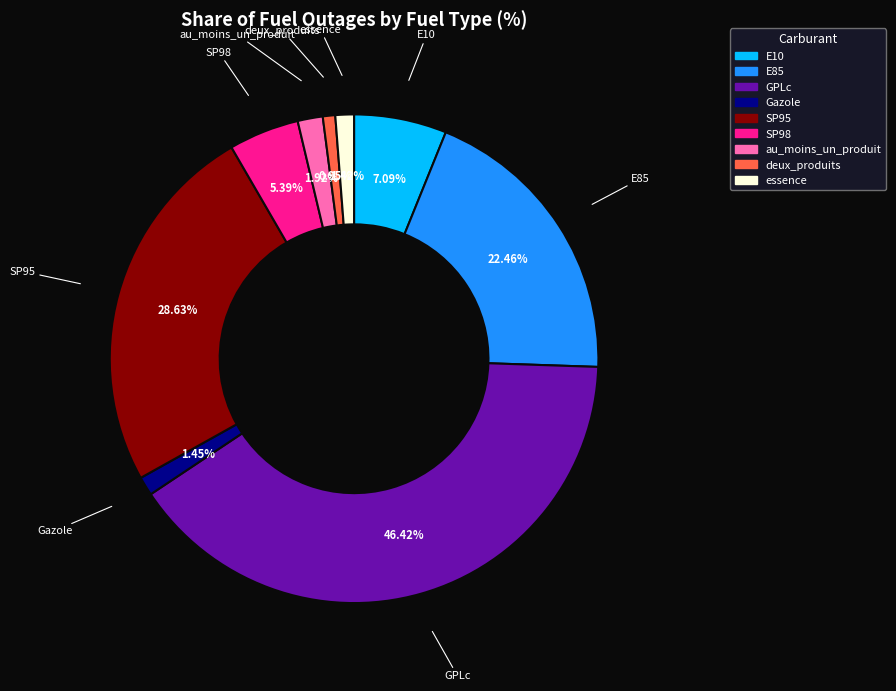

Count the number of slices in the pie.

9